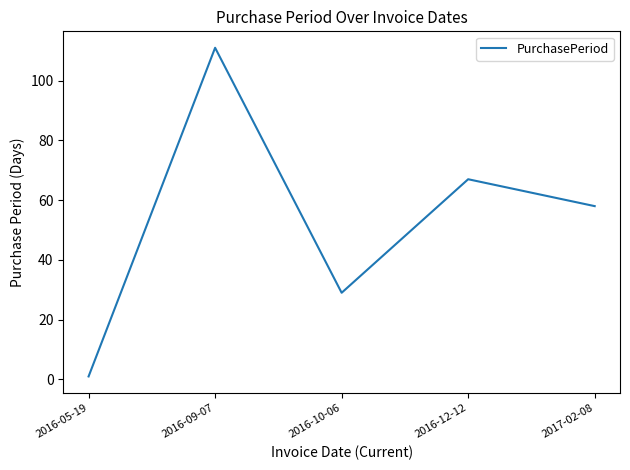

Rank the categories by value from lowest to highest.

2016-05-19, 2016-10-06, 2017-02-08, 2016-12-12, 2016-09-07